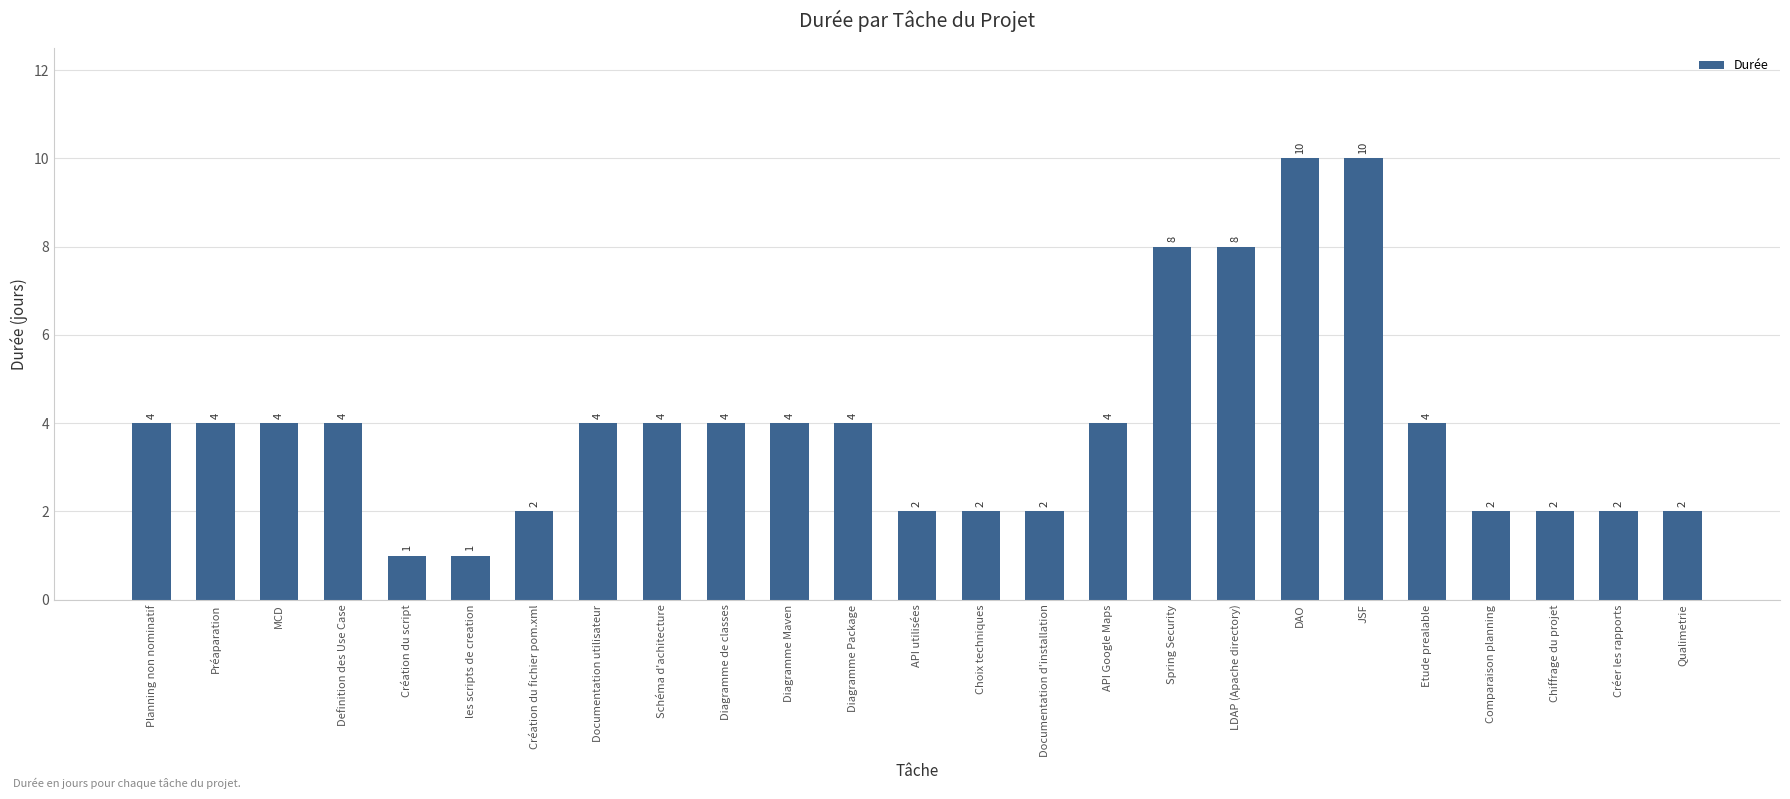

What is the change in value from Documentation d'installation to LDAP (Apache directory)?

+6